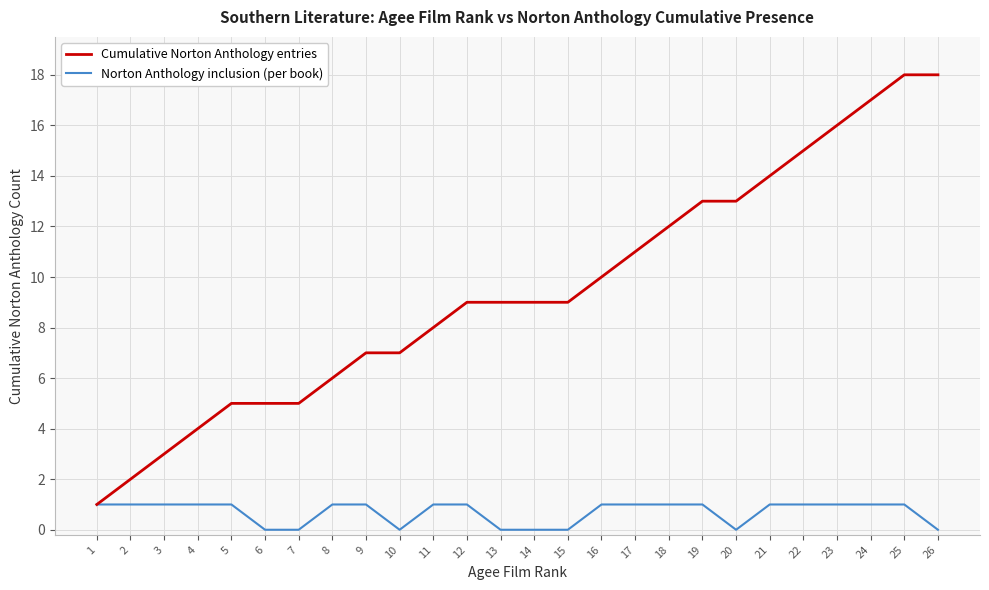

What is the spread (max minus min) of values at 15?

9